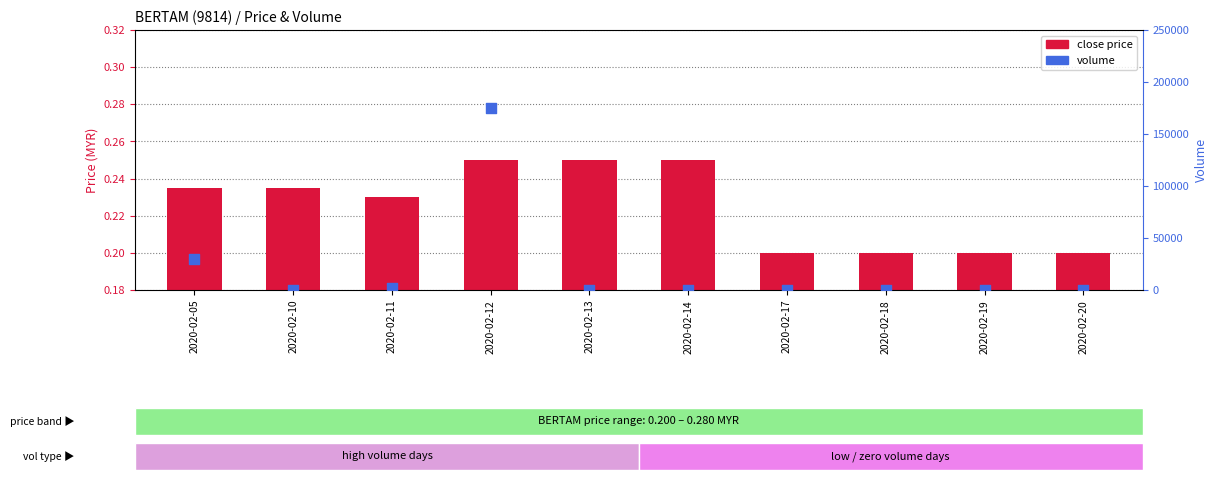

What is the total value across all series at 2020-02-18?

0.2